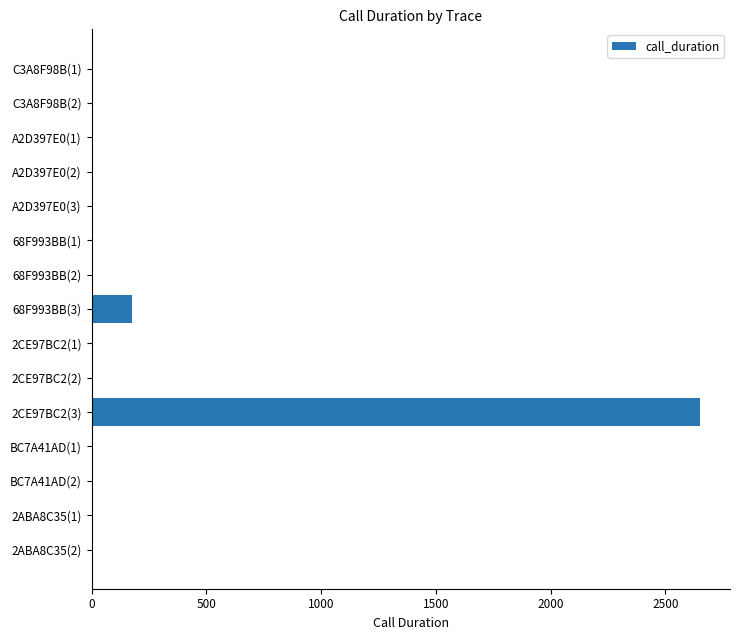

Between C3A8F98B(1) and 68F993BB(3), which is larger?

68F993BB(3)